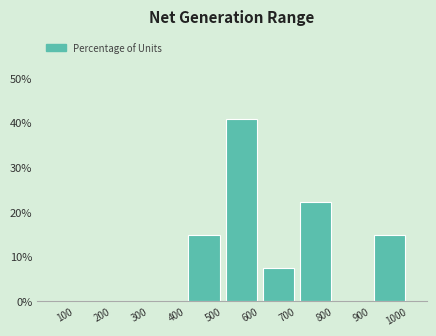

Reading left to right, transcribe this chart: for each bar, give the range it covers on the x-axis and its height. The values are not printed on the chart, so give them approximately, as read against the axis.

0 to 100: 0
100 to 200: 0
200 to 300: 0
300 to 400: 0
400 to 500: 15
500 to 600: 41
600 to 700: 7
700 to 800: 22
800 to 900: 0
900 to 1000: 15